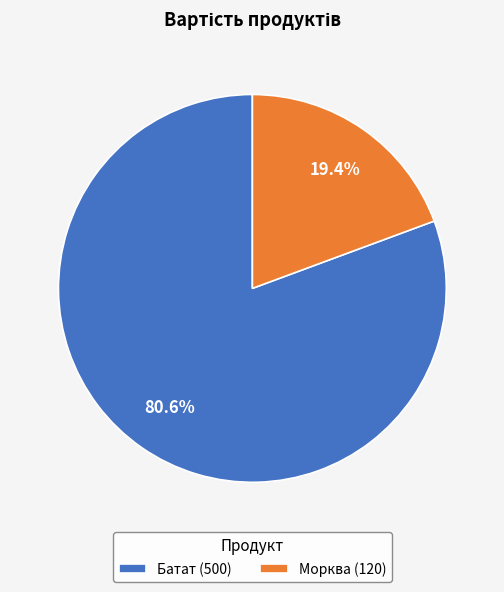

What is the largest slice in the pie chart?

Батат